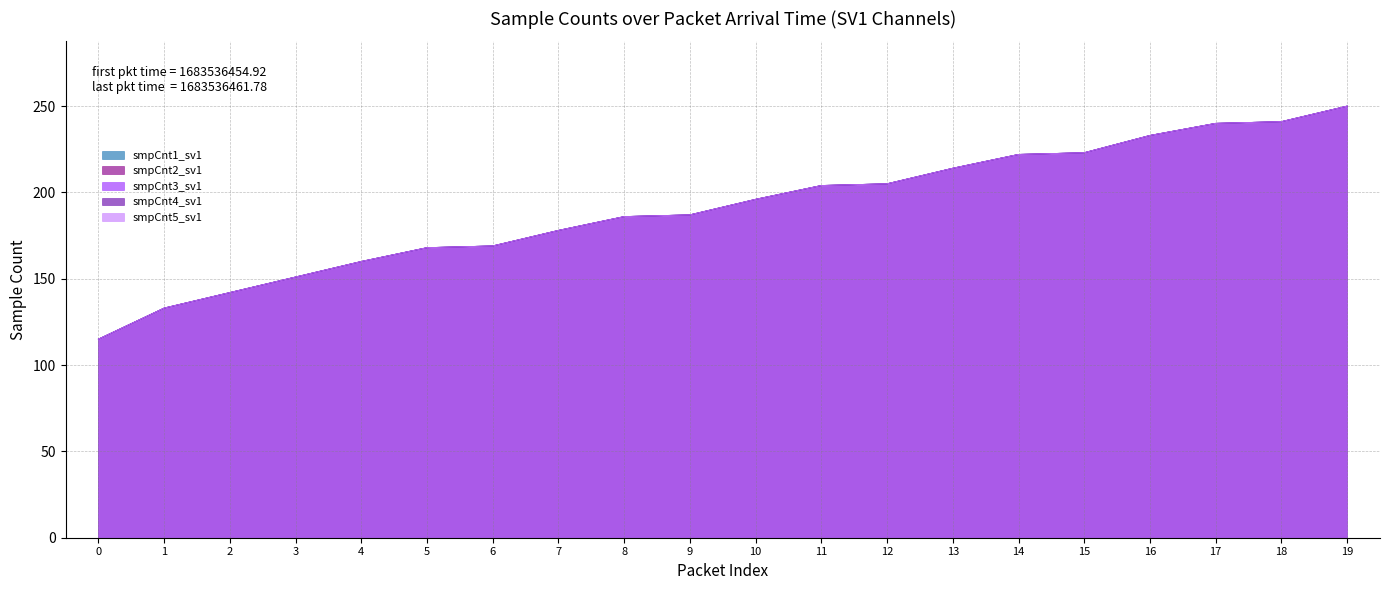

How many lines are shown in the chart?

5